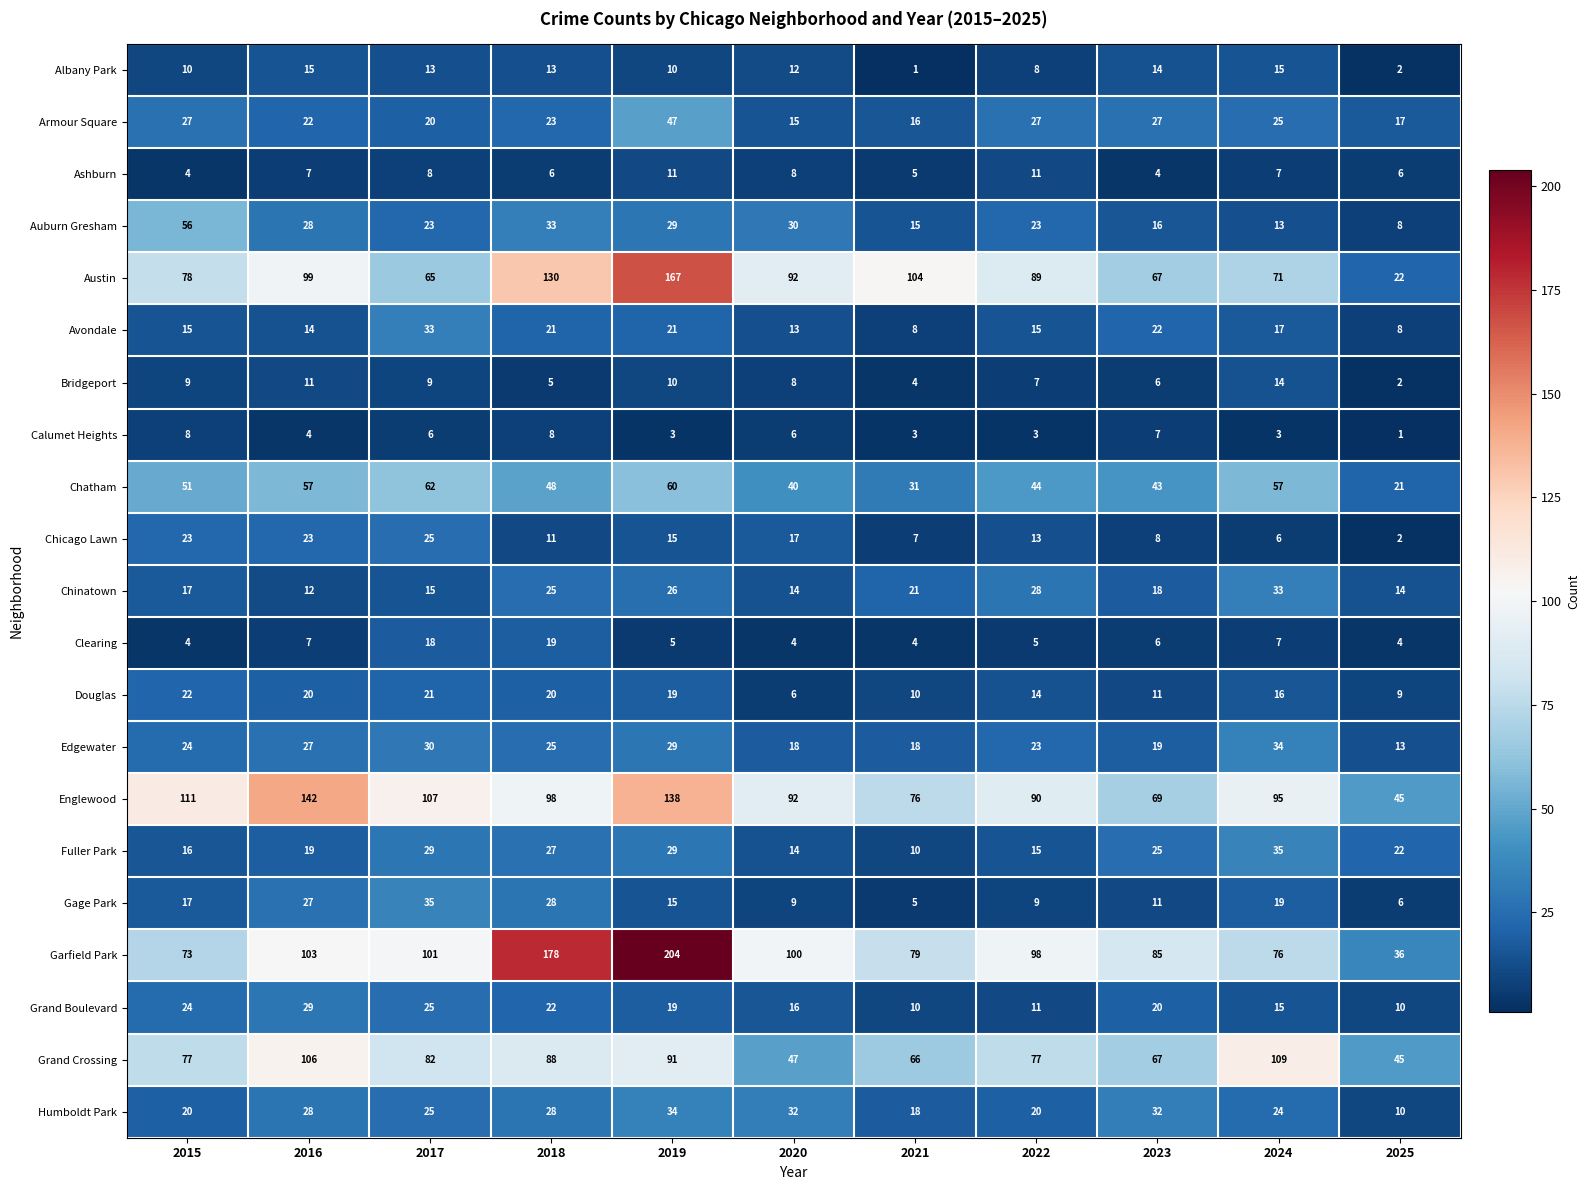

Where is Austin nearest to the value 94?

2020